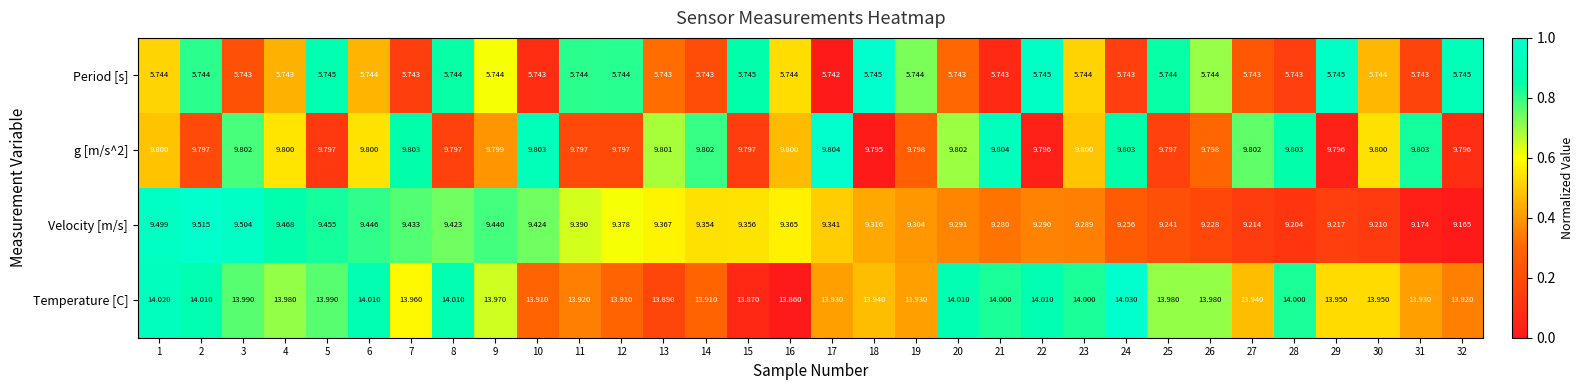

Which series has the largest range (max minus min)?

Velocity [m/s]